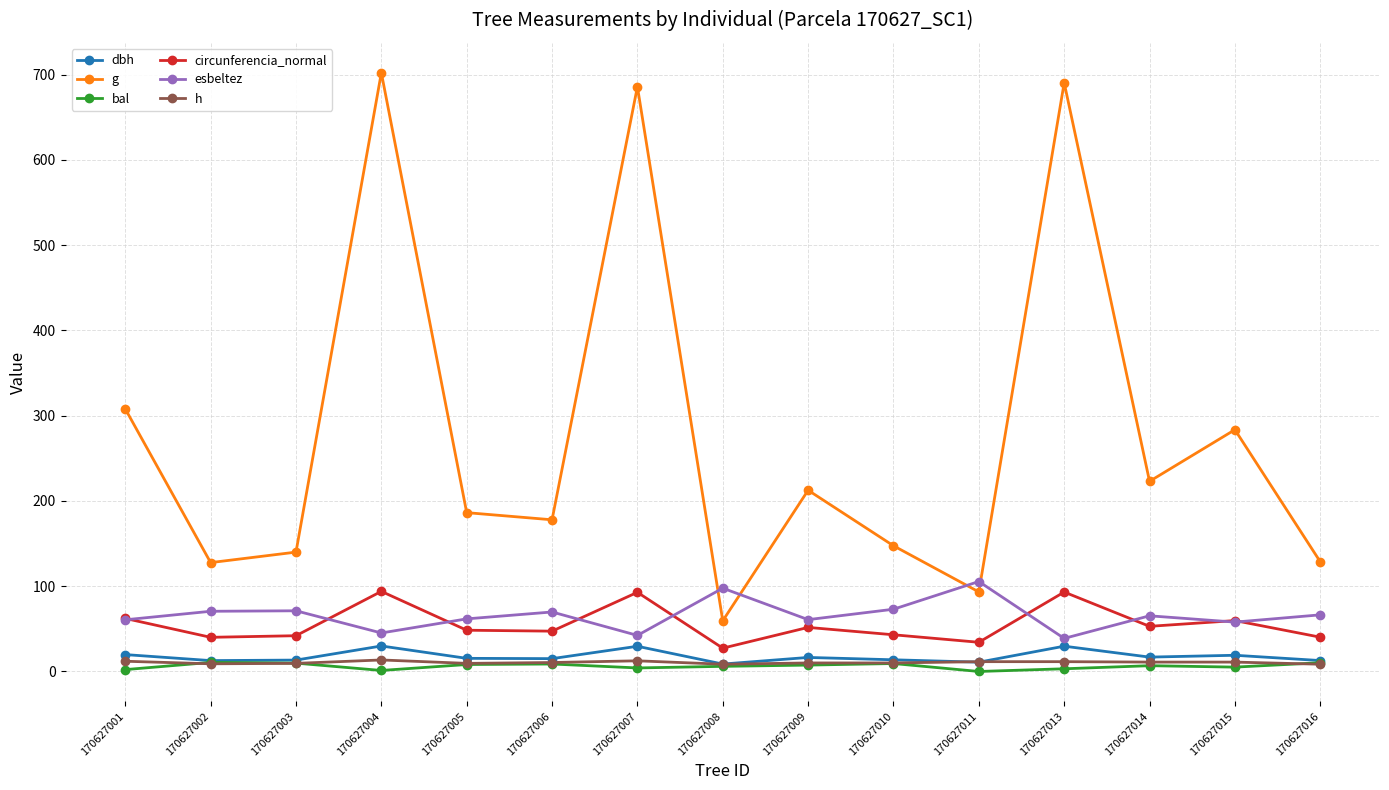

Is this an area chart (filled region under the line)?

No